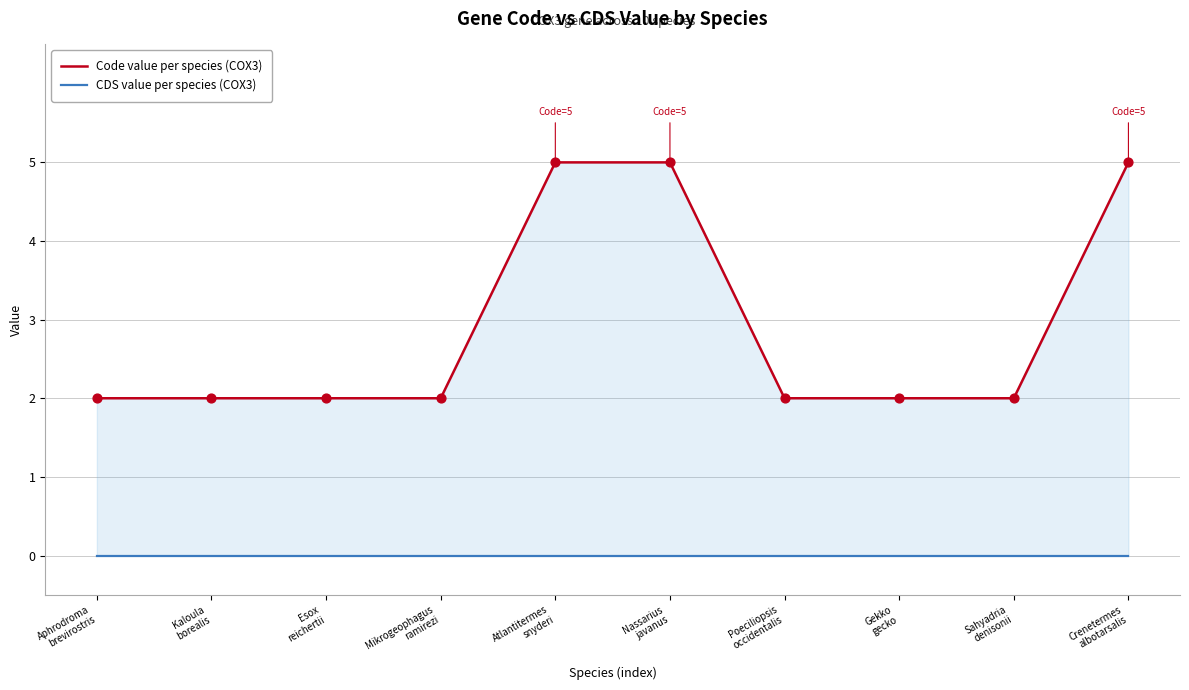

Which series contains the lowest Y value?

CDS value per species (COX3)